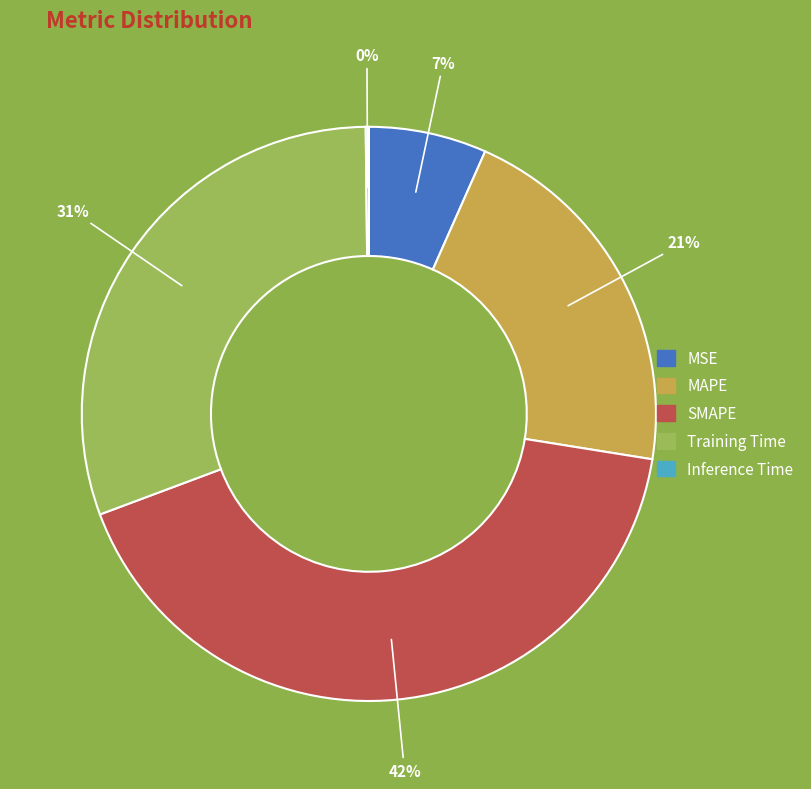

Which category has the biggest portion of the pie?

SMAPE